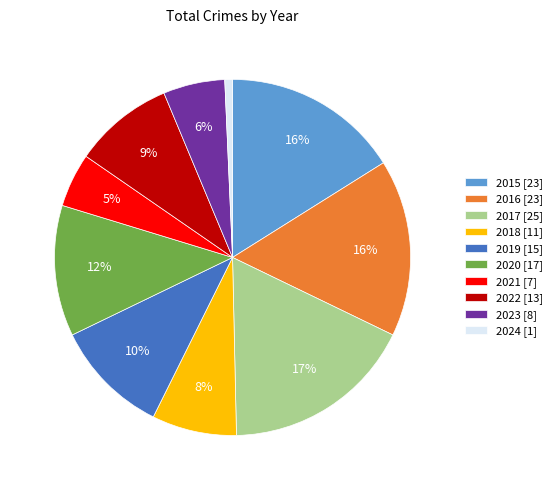

Between 2017 [25] and 2018 [11], which is larger?

2017 [25]